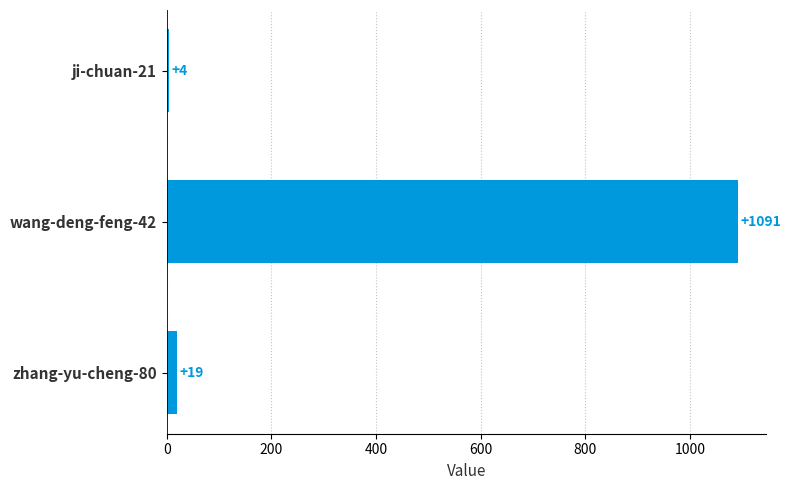

Reading bottom to top, transcribe all the data shown in this chart.

zhang-yu-cheng-80=19	wang-deng-feng-42=1091	ji-chuan-21=4